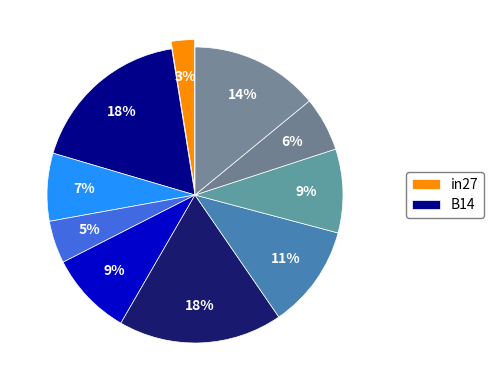

How many slices are in this pie chart?

10